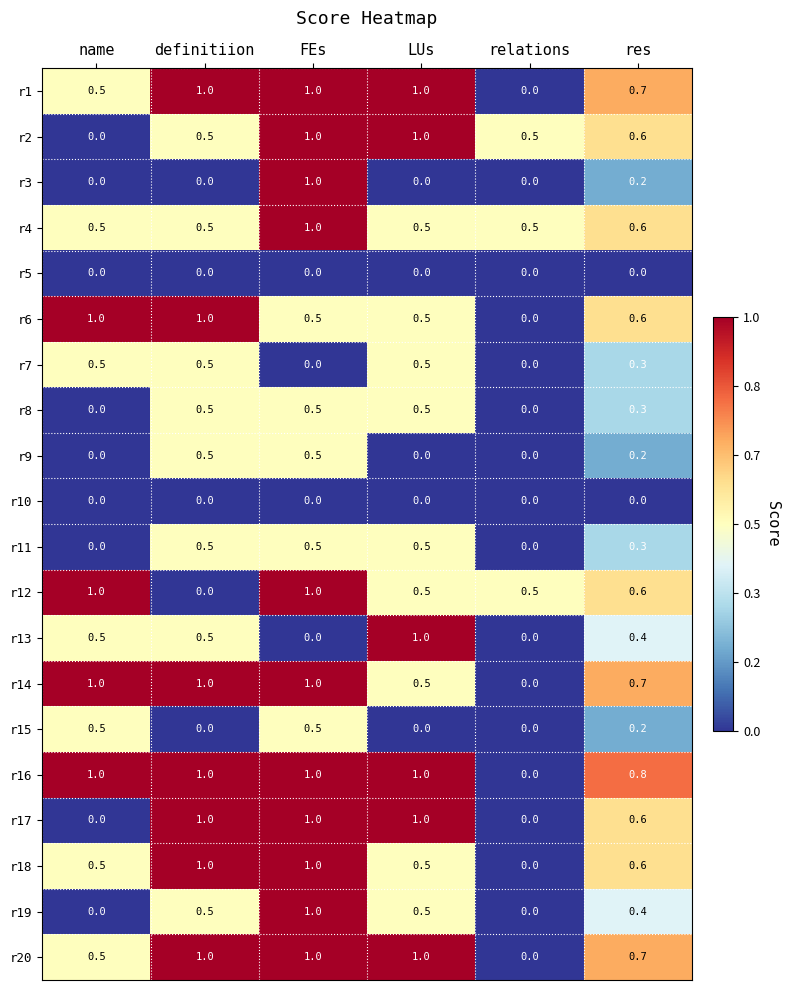

What is the difference between the maximum and minimum values in the r11 series?

0.5